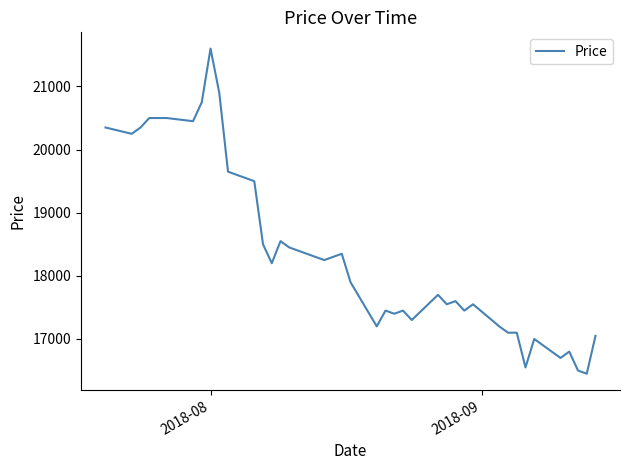

What is the difference between the maximum and minimum values?

5150